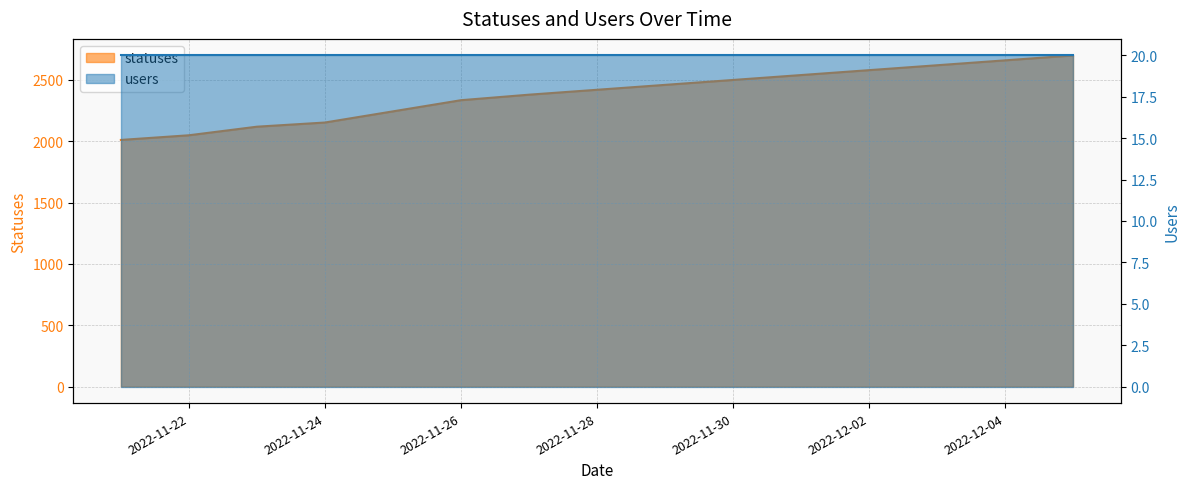

The value at 2022-12-03 is 3552. True or false?

False